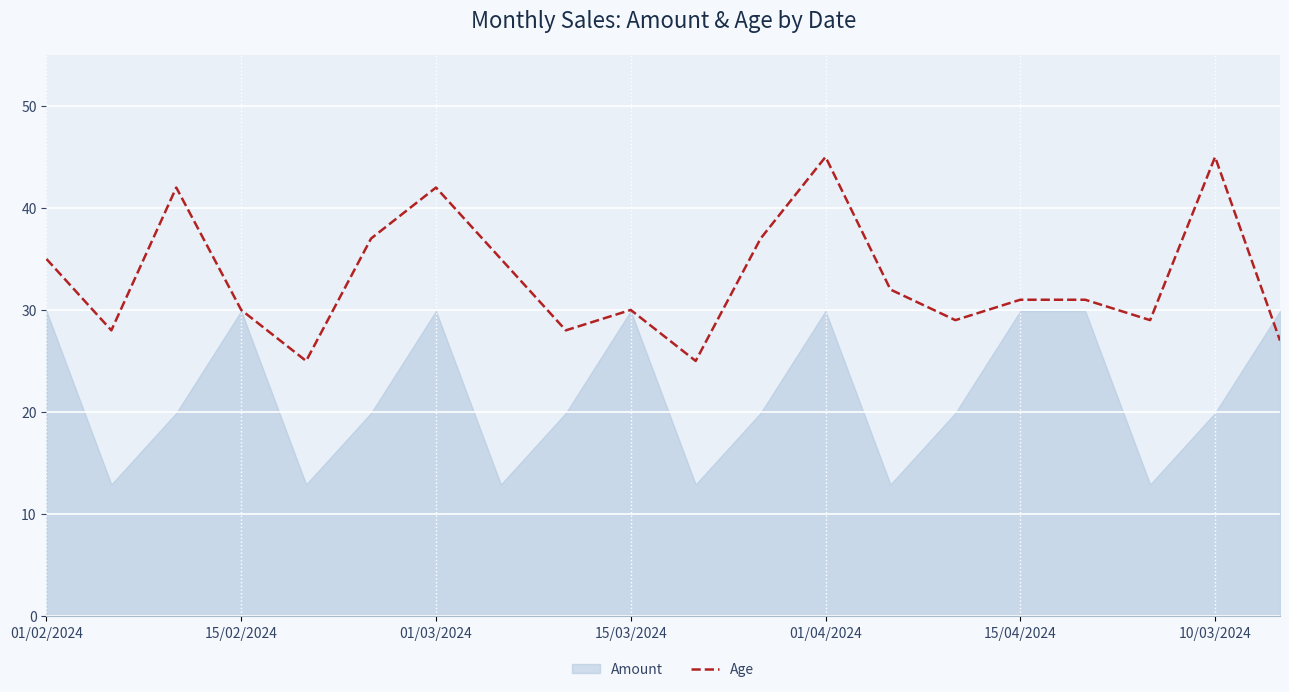

How many lines are shown in the chart?

1